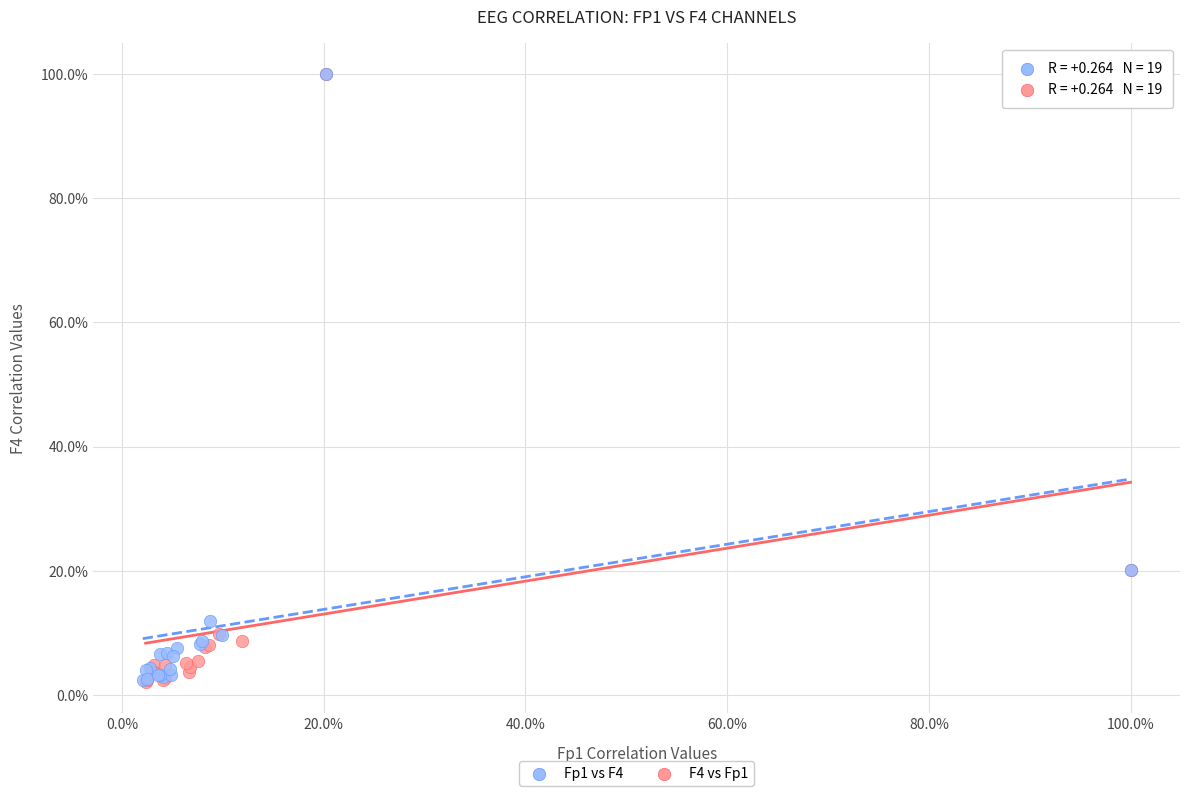

What are all the series names shown in the legend?

Fp1 vs F4, F4 vs Fp1